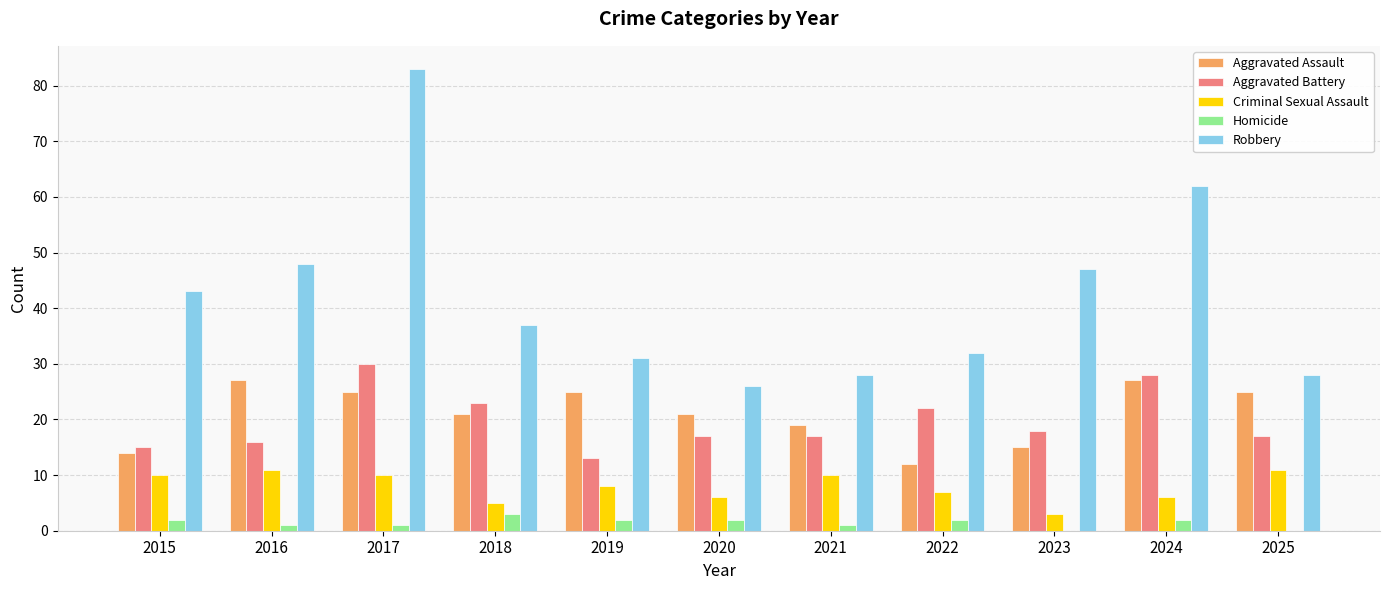

Which series has the largest total across all categories?

Robbery